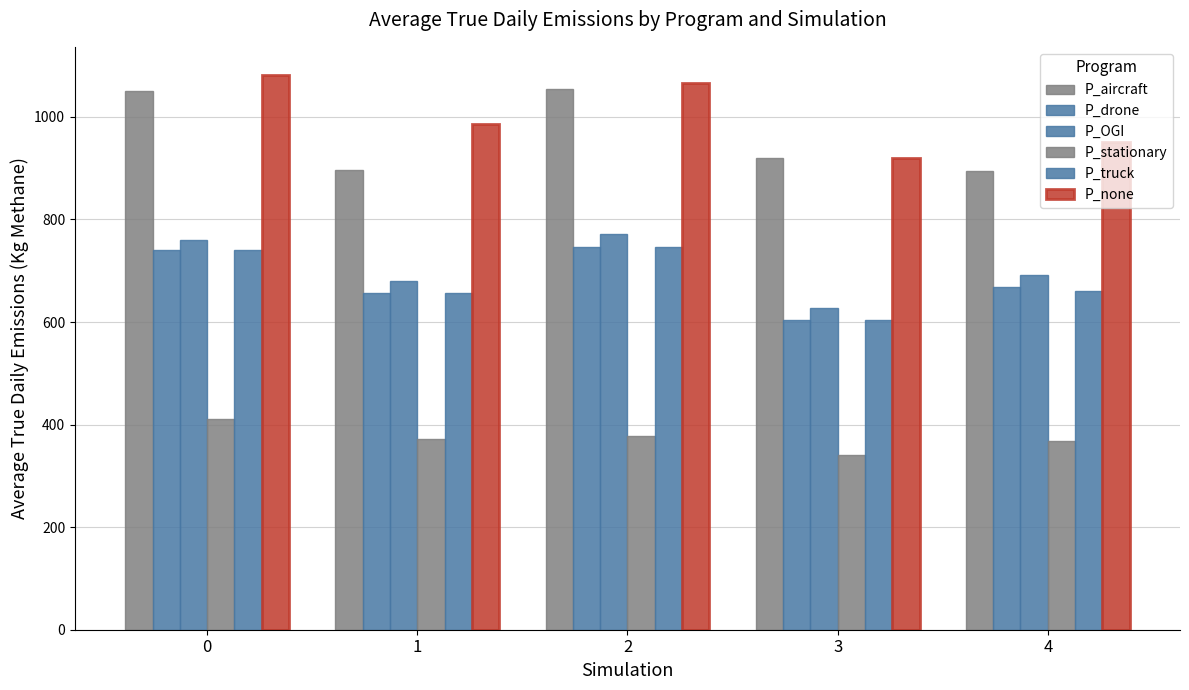

What is the approximate value of P_OGI at 4?

692.6